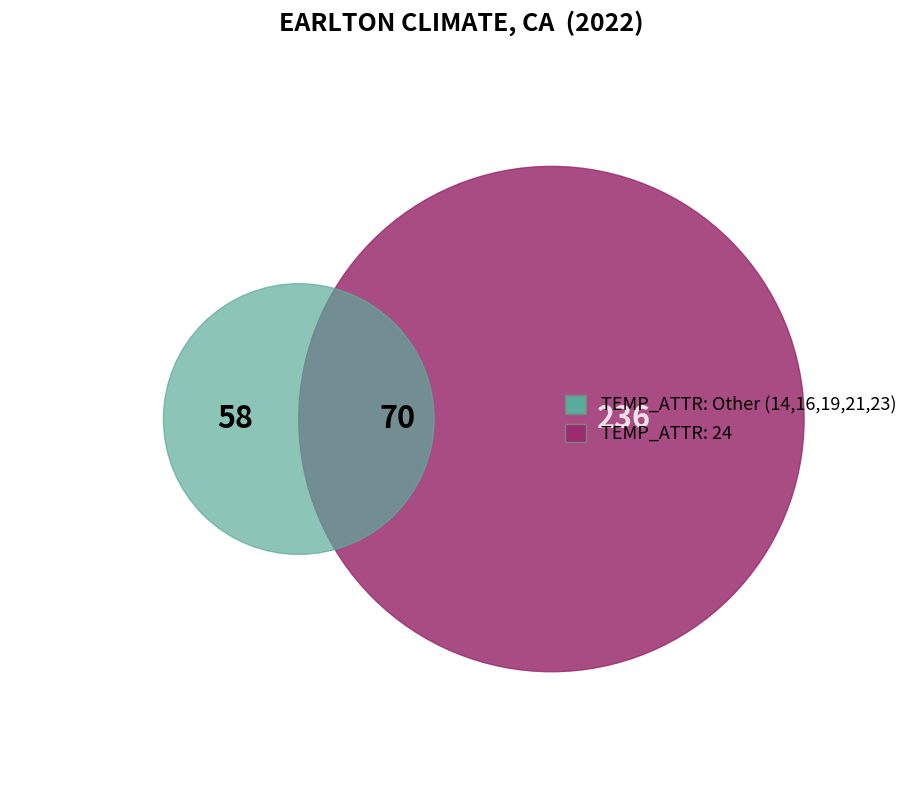

How much of the chart is everything except 19?

95.1%